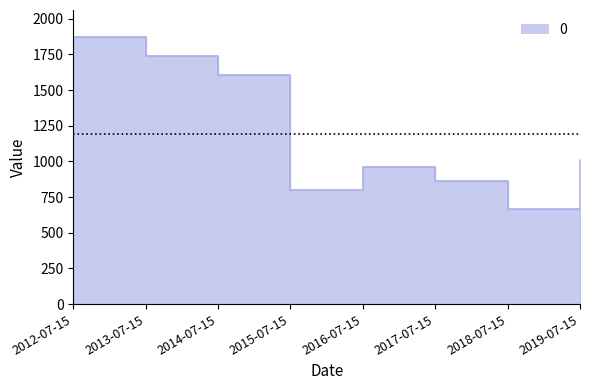

What is the ratio of the value at 2012-07-15 to the value at 2019-07-15?

1.9